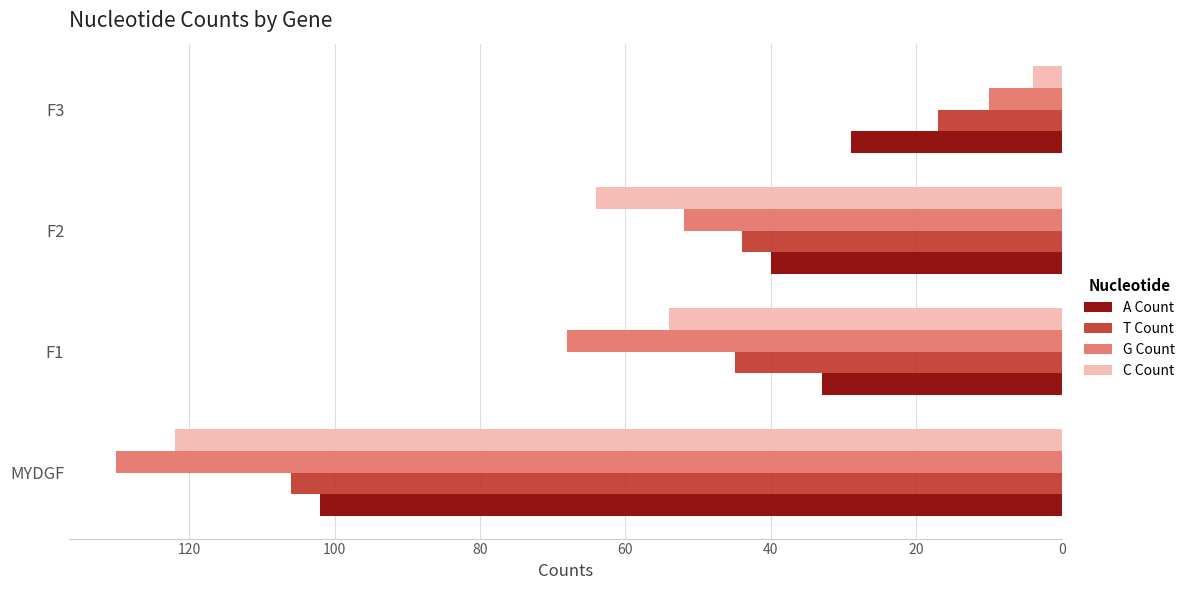

What is the difference between the maximum and second lowest values in the A Count series?

69